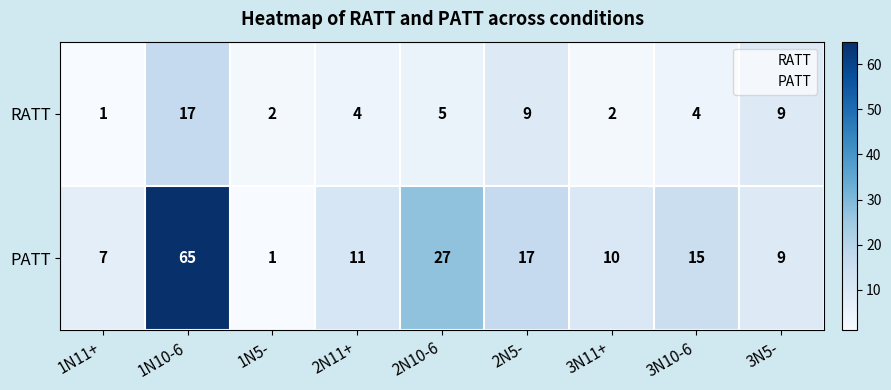

Count the number of categories in the chart.

9